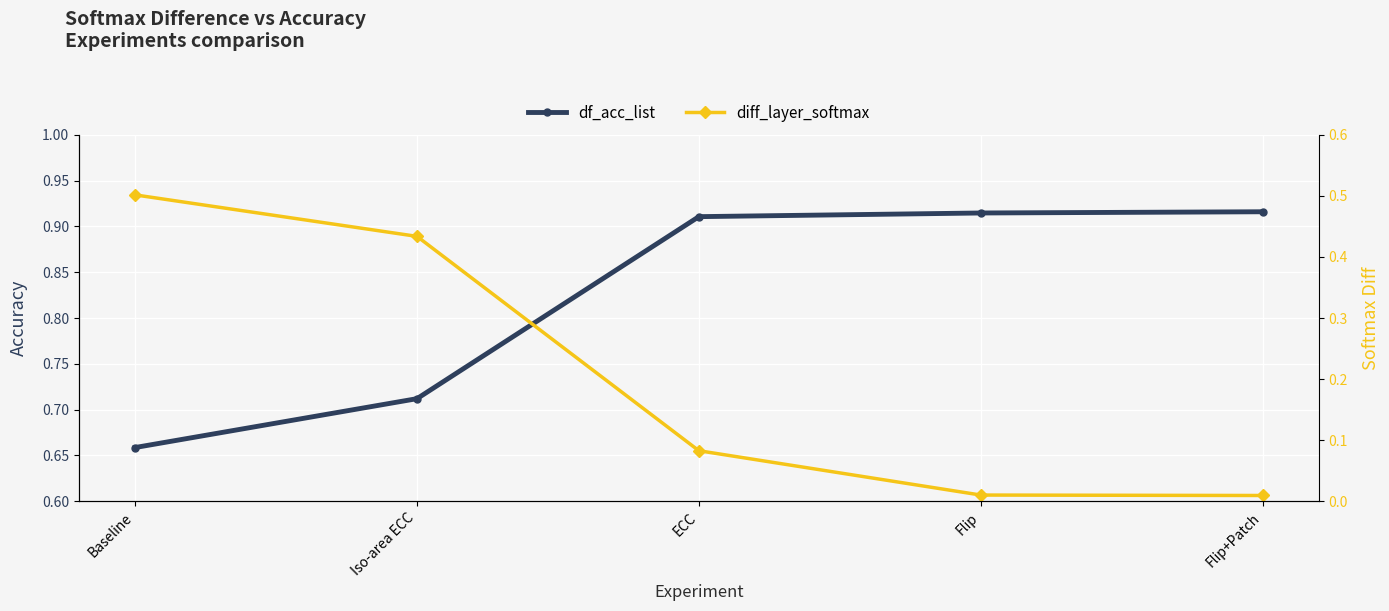

What is the difference between the maximum and second lowest values in the diff_layer_softmax series?

0.5